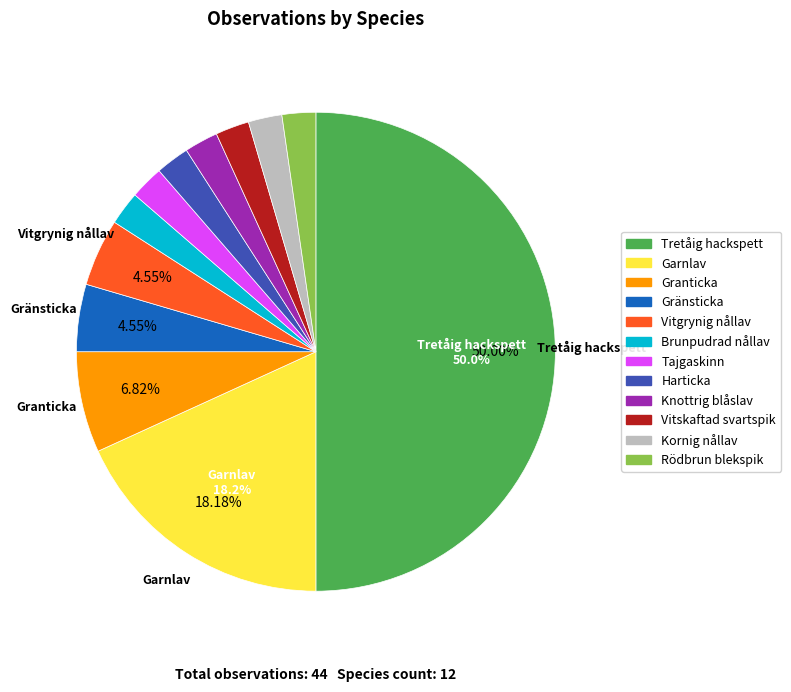

What is the ratio of the value at Vitskaftad svartspik to the value at Knottrig blåslav?

1.0